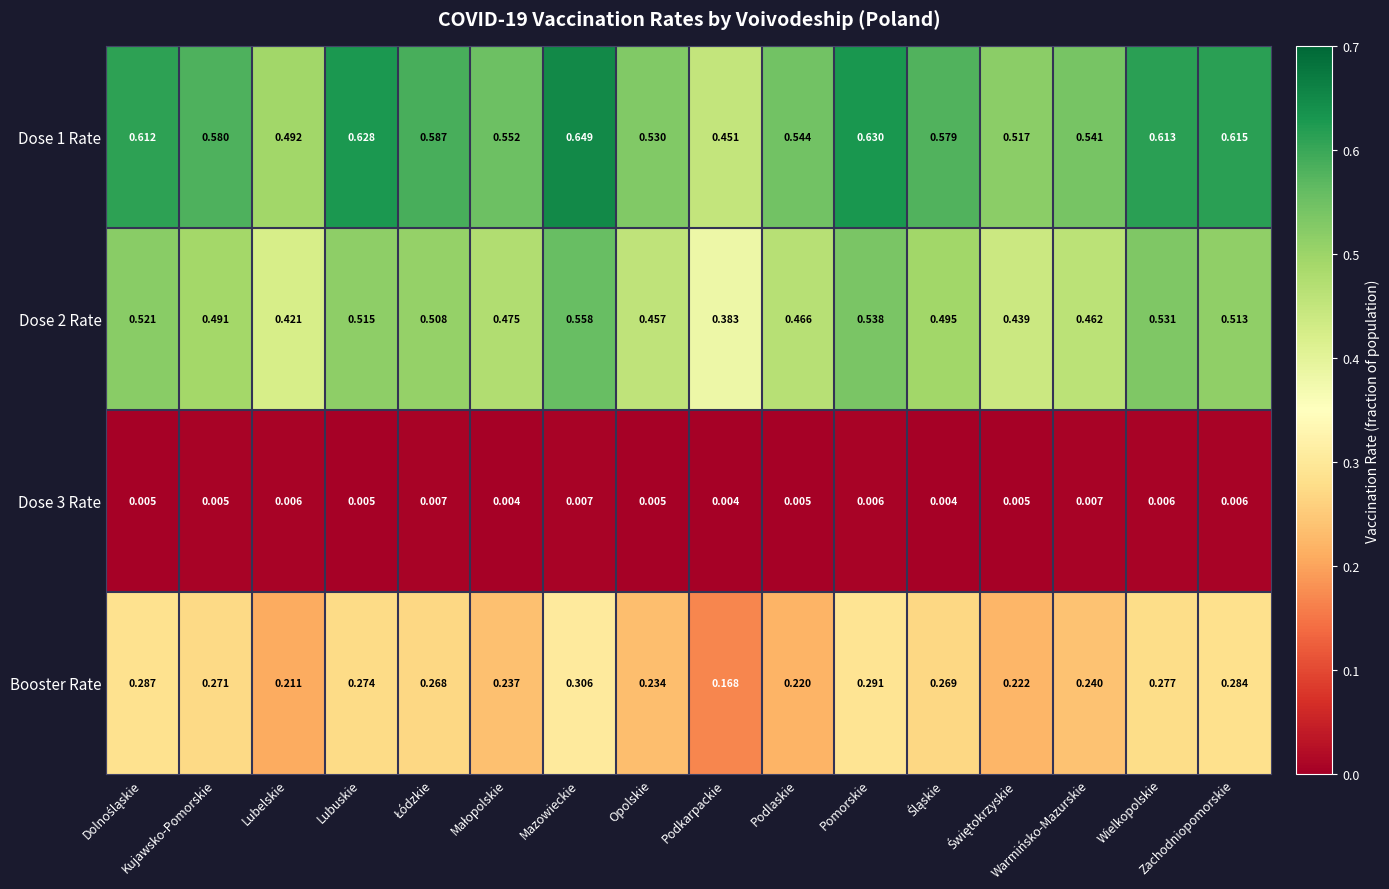

Which series has the largest total across all categories?

Dose 1 Rate